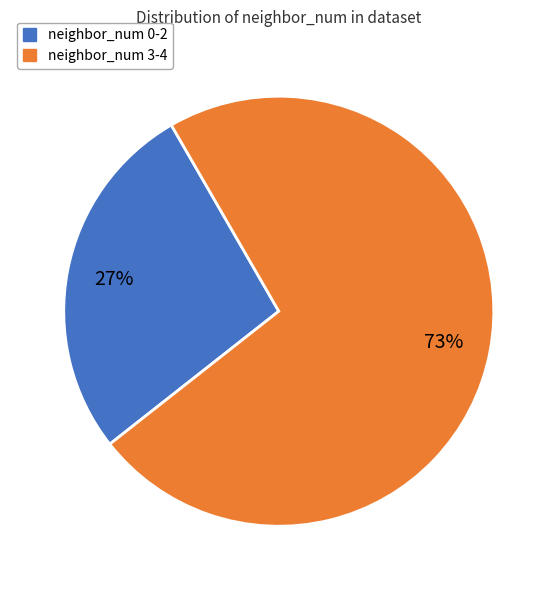

To the nearest percent, what is the average slice percentage?

50%